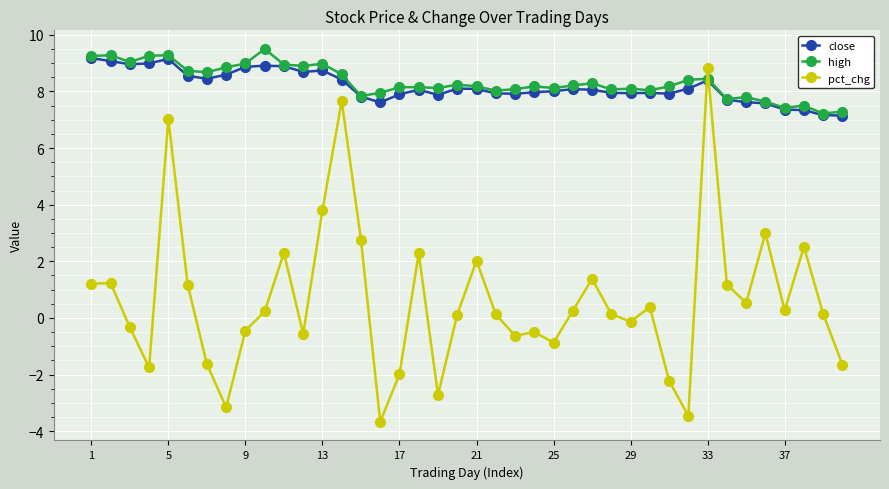

Which series has the widest spread of values?

pct_chg